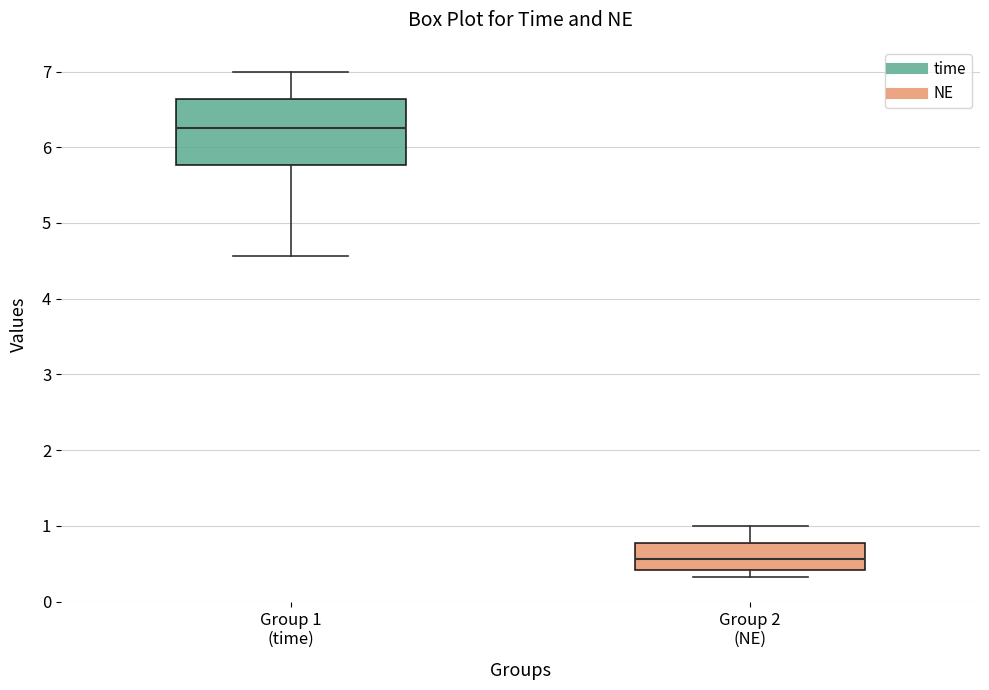

Reading left to right, transcribe this box plot: for each box, give where its median line is, the range the box spans, and where its two whiskers end, as read against the y-axis. The values are not printed on the chart, so give them approximately, as read against the axis.

Group 1 (time): median 6.3, box 5.8 to 6.6, whiskers 4.6 to 7.0
Group 2 (NE): median 0.6, box 0.4 to 0.8, whiskers 0.3 to 1.0